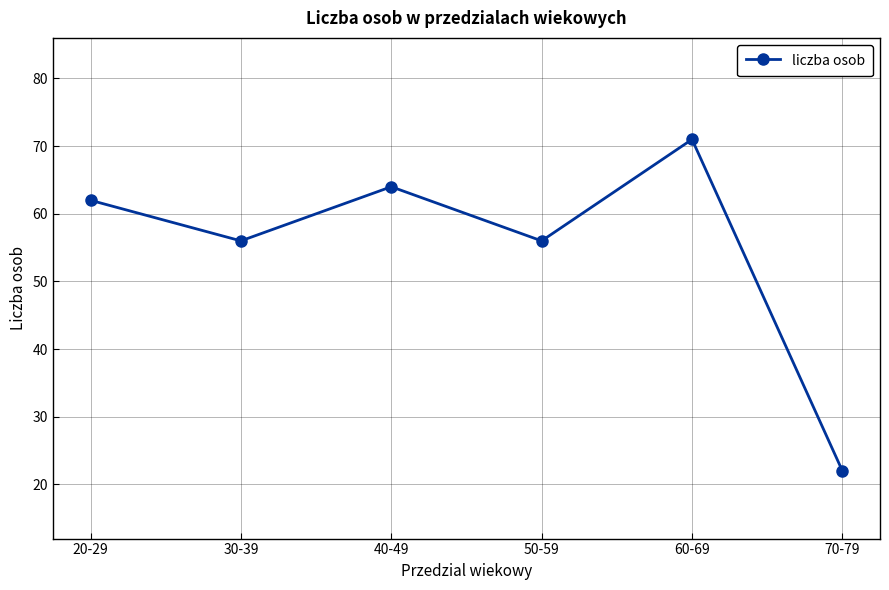

What is the difference between the second highest and minimum values?

42